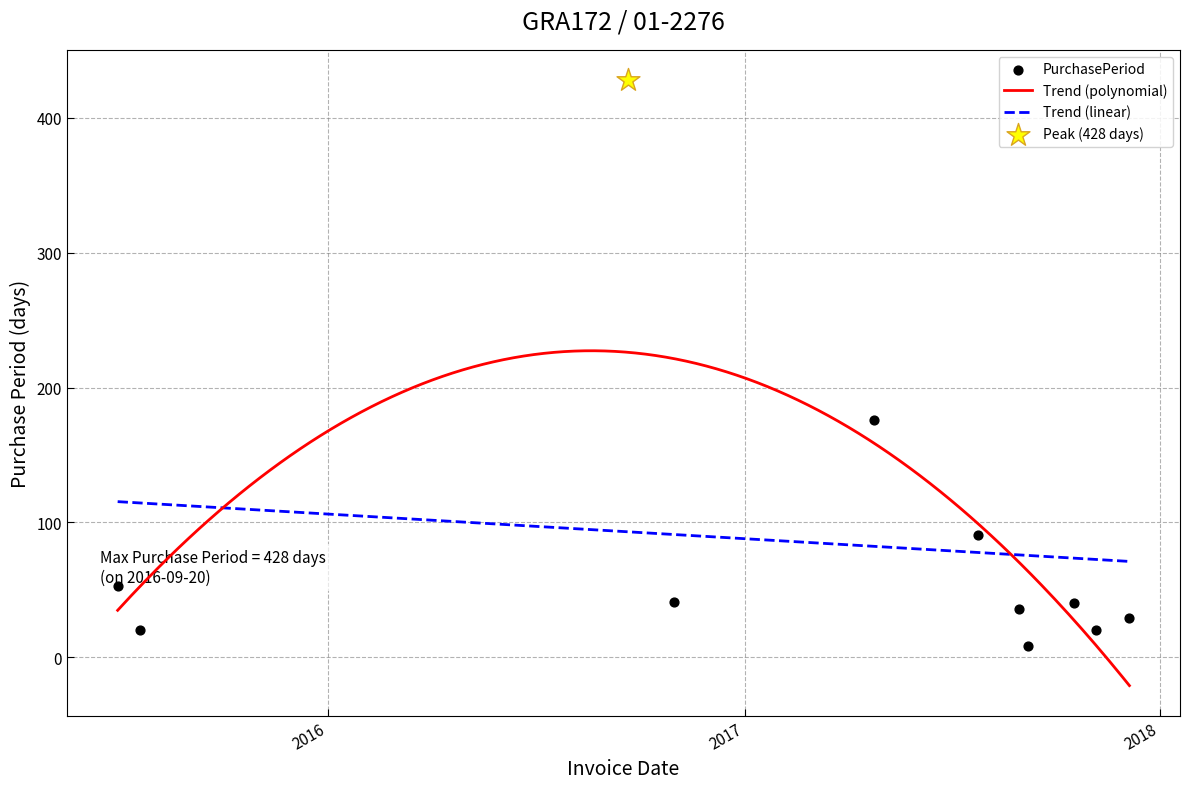

Approximately how many times larger is the value at 2015-07-20 compared to 2017-08-30?

0.6